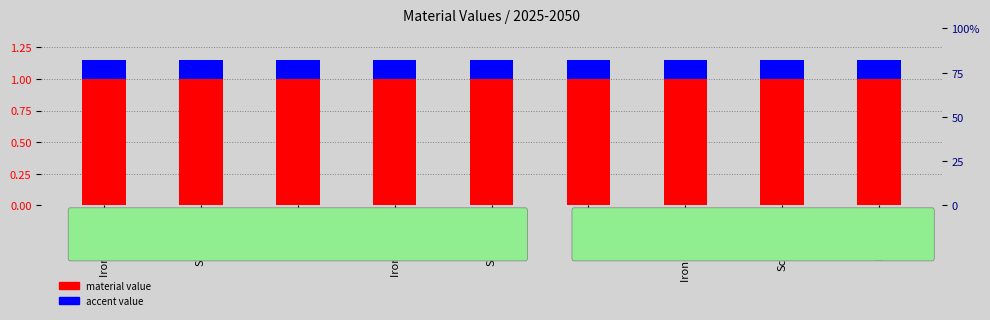

Reading right to left, transcribe all the data shown in this chart.

material value: 1.0	1.0	1.0	1.0	1.0	1.0	1.0	1.0	1.0
accent value: 0.1	0.1	0.1	0.1	0.1	0.1	0.1	0.1	0.1